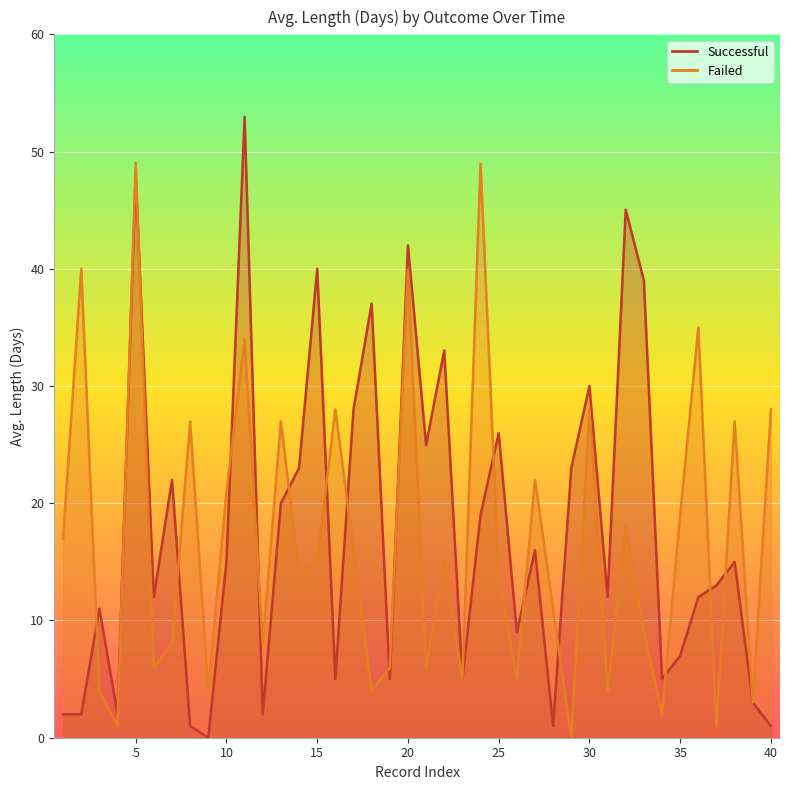

What is the total value across all series at 38?

42.0